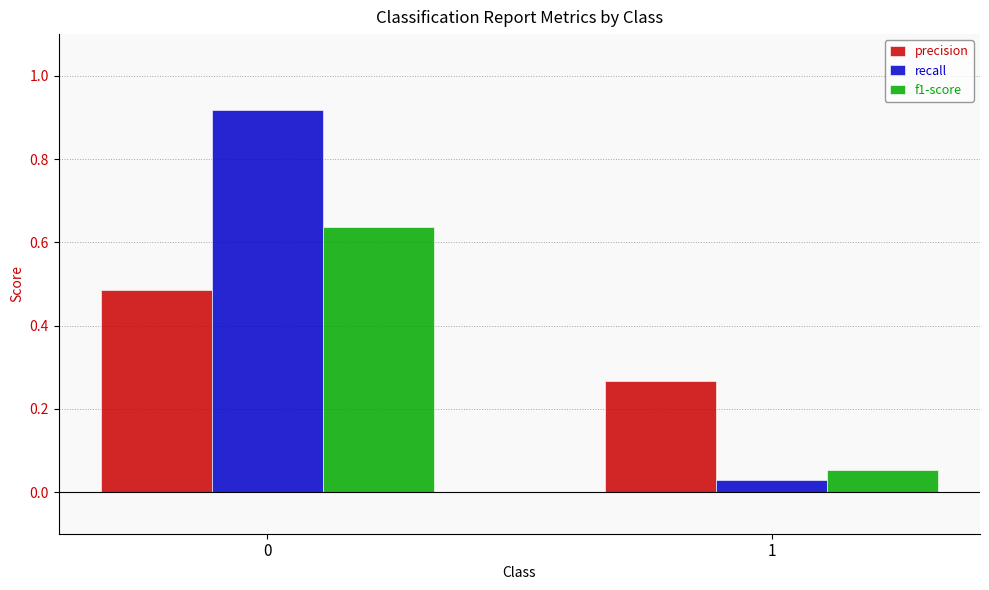

List the series in order of their peak value, highest first.

recall, f1-score, precision